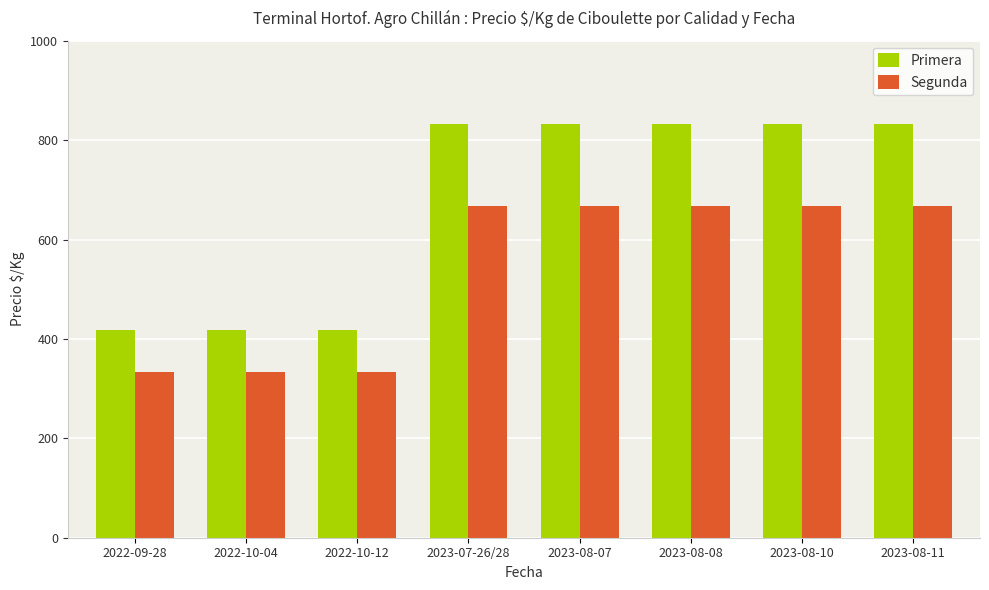

Reading left to right, what are all the values shown in this chart?

Primera: 417	417	417	833	833	833	833	833
Segunda: 333	333	333	667	667	667	667	667